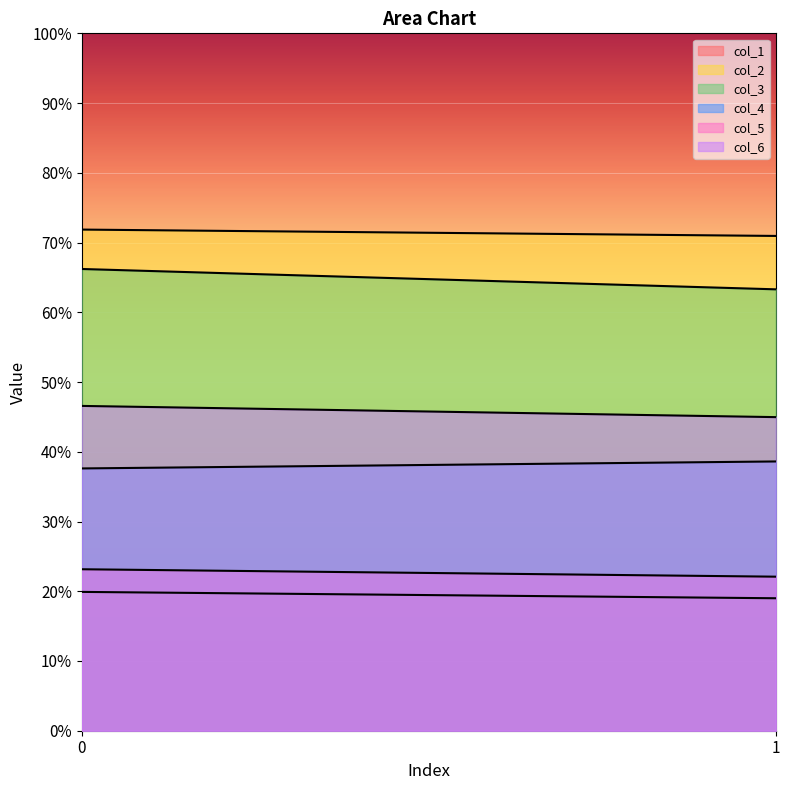

How many values in the col_4 series exceed 38?

1